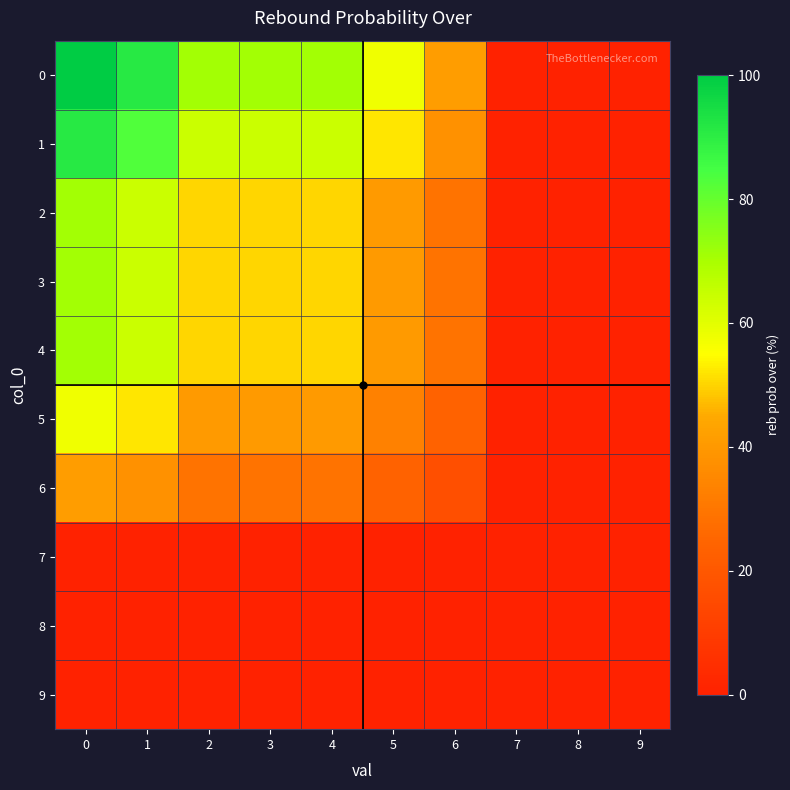

Between 8 and 2, which is larger?

2